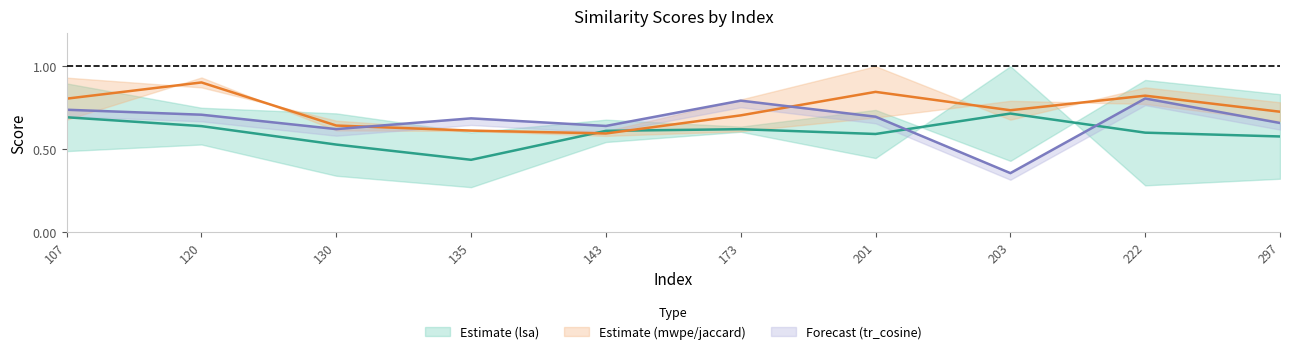

Reading left to right, what are all the values shown in this chart?

lsa_tfidf: 0.5	0.5	0.3	0.3	0.5	0.6	0.4	1.0	0.3	0.3
lsa_binary: 0.9	0.7	0.7	0.6	0.7	0.6	0.7	0.4	0.9	0.8
mwpe: 0.9	0.9	0.7	0.6	0.6	0.8	1.0	0.7	0.9	0.8
tr_jaccard: 0.7	0.9	0.6	0.6	0.6	0.6	0.7	0.8	0.8	0.7
tr_cosine: 0.7	0.7	0.6	0.7	0.6	0.8	0.7	0.4	0.8	0.7